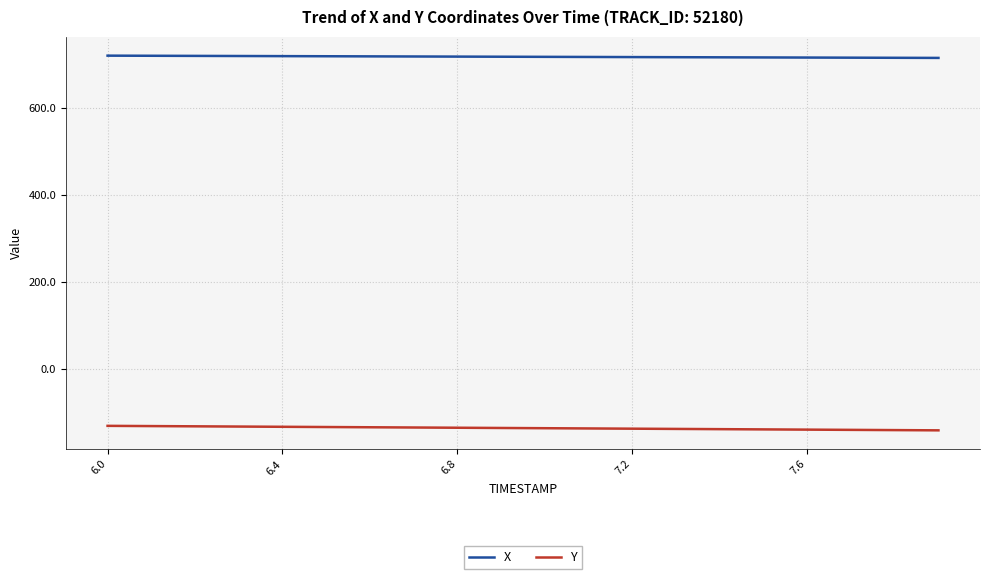

What is the minimum value for Y?

-140.0